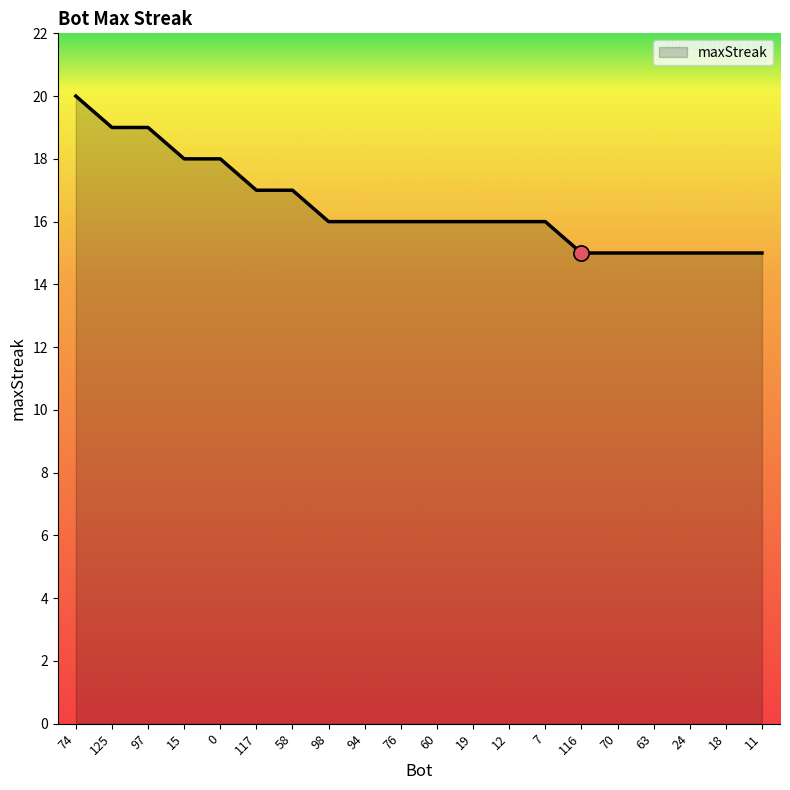

Which has a higher value, 98 or 97?

97